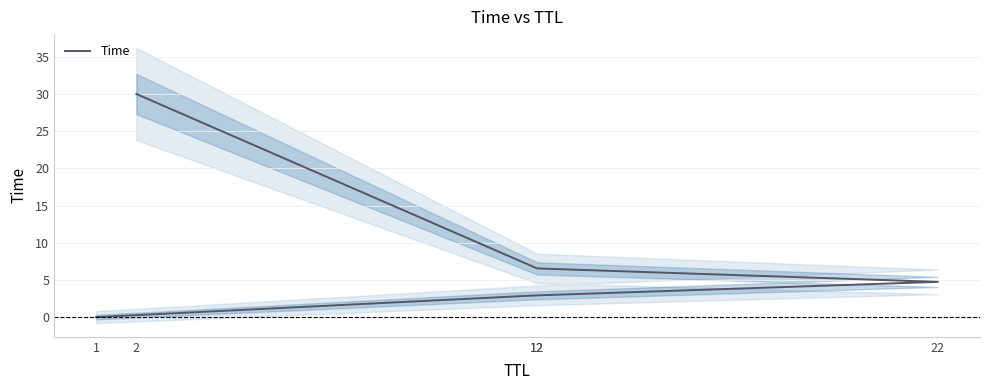

What is the difference between the maximum and minimum values?

30.0